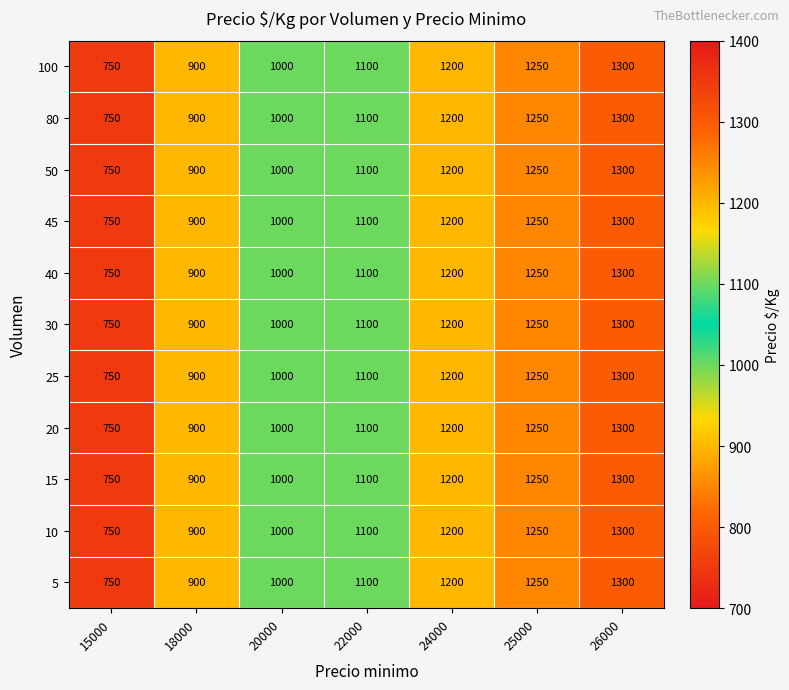

Read the 50 value at 26000, to the nearest 10.

1300